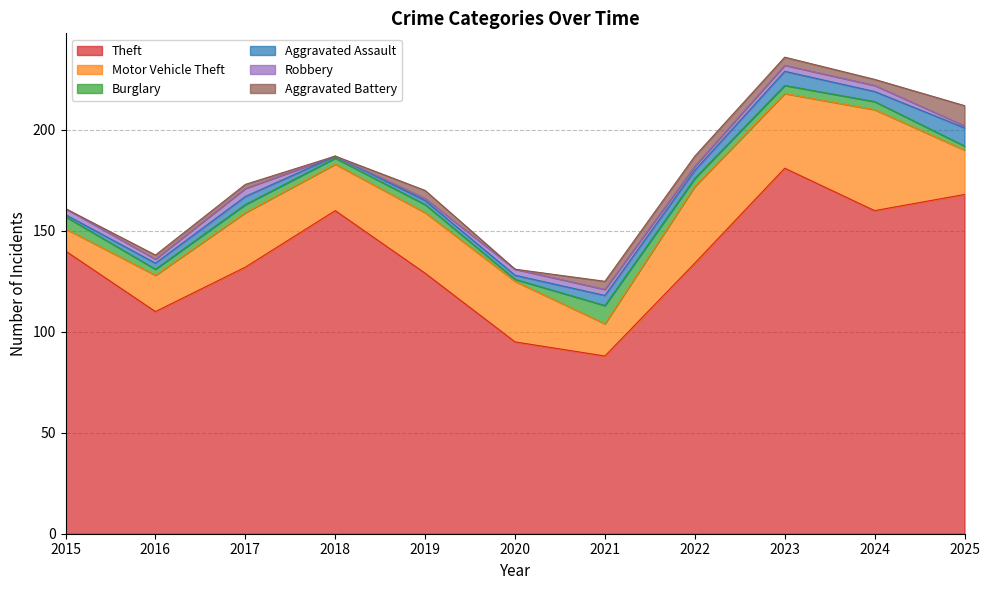

Reading left to right, transcribe all the data shown in this chart.

Theft: 2015=140	2016=110	2017=132	2018=160	2019=129	2020=95	2021=88	2022=134	2023=181	2024=160	2025=168
Motor Vehicle Theft: 2015=11	2016=18	2017=27	2018=23	2019=30	2020=30	2021=16	2022=38	2023=37	2024=50	2025=22
Burglary: 2015=6	2016=3	2017=4	2018=3	2019=4	2020=1	2021=9	2022=4	2023=4	2024=4	2025=2
Aggravated Assault: 2015=1	2016=3	2017=4	2018=1	2019=2	2020=2	2021=5	2022=4	2023=7	2024=5	2025=9
Robbery: 2015=3	2016=2	2017=4	2018=0	2019=1	2020=3	2021=3	2022=2	2023=3	2024=3	2025=1
Aggravated Battery: 2015=0	2016=2	2017=2	2018=0	2019=4	2020=0	2021=4	2022=5	2023=4	2024=3	2025=10